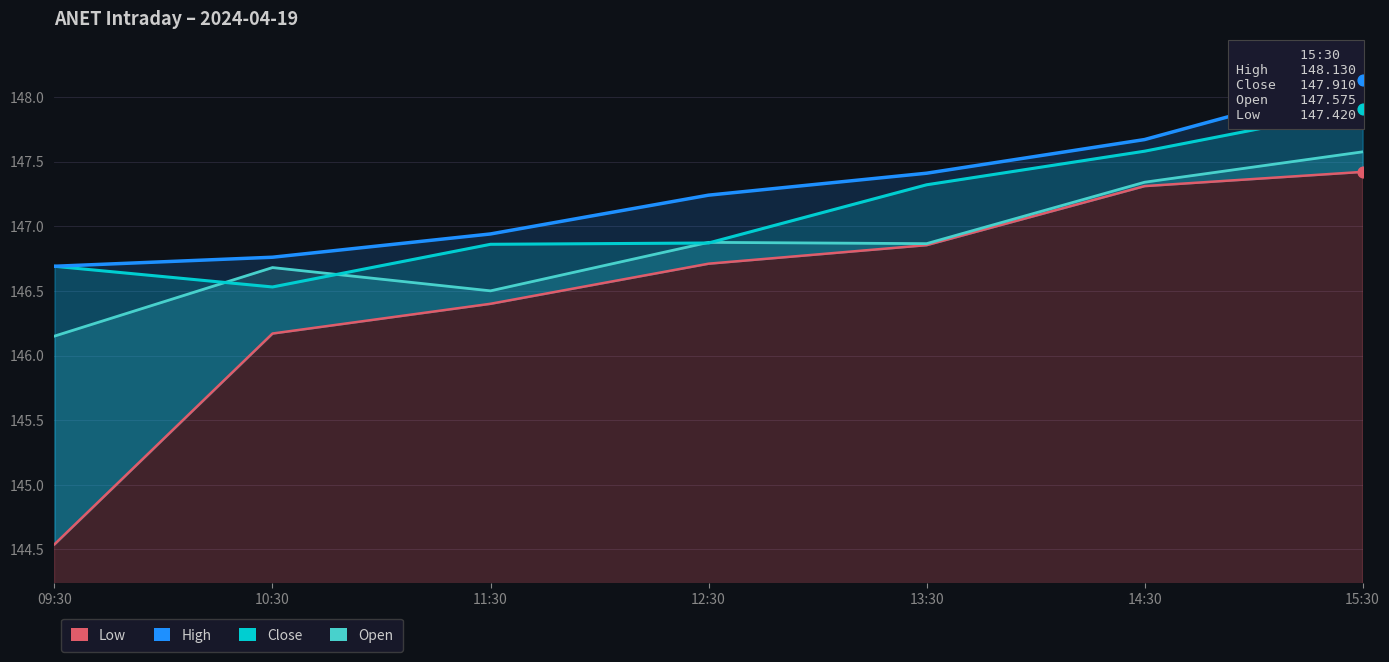

At how many categories does at least one series exceed 148?

1